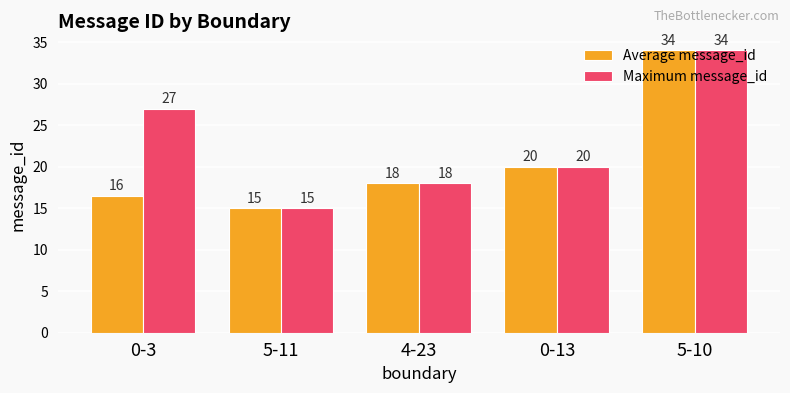

What is the label of the 1st bar from the left?

0-3